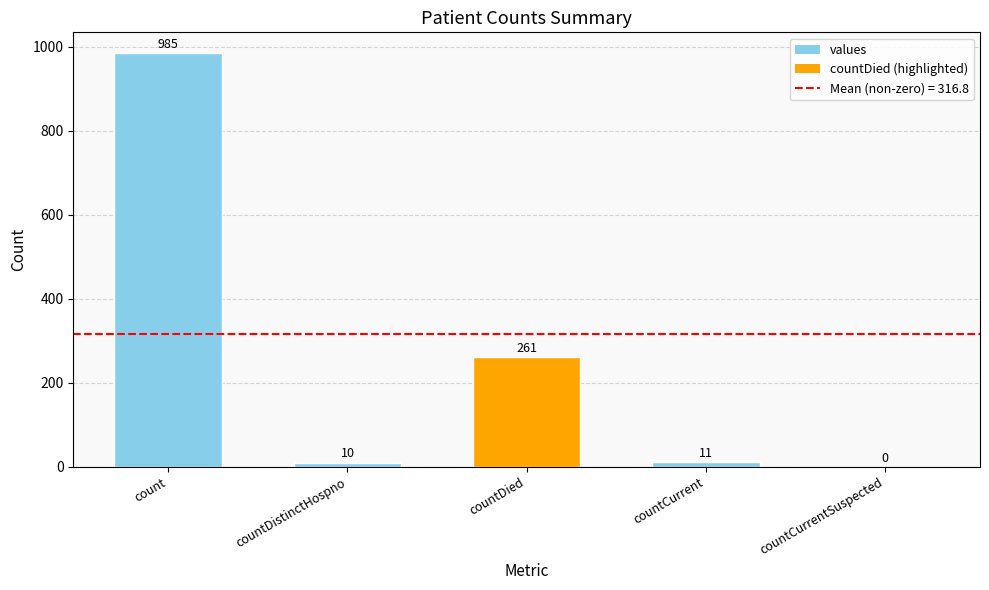

What is the maximum value shown in the chart?

985